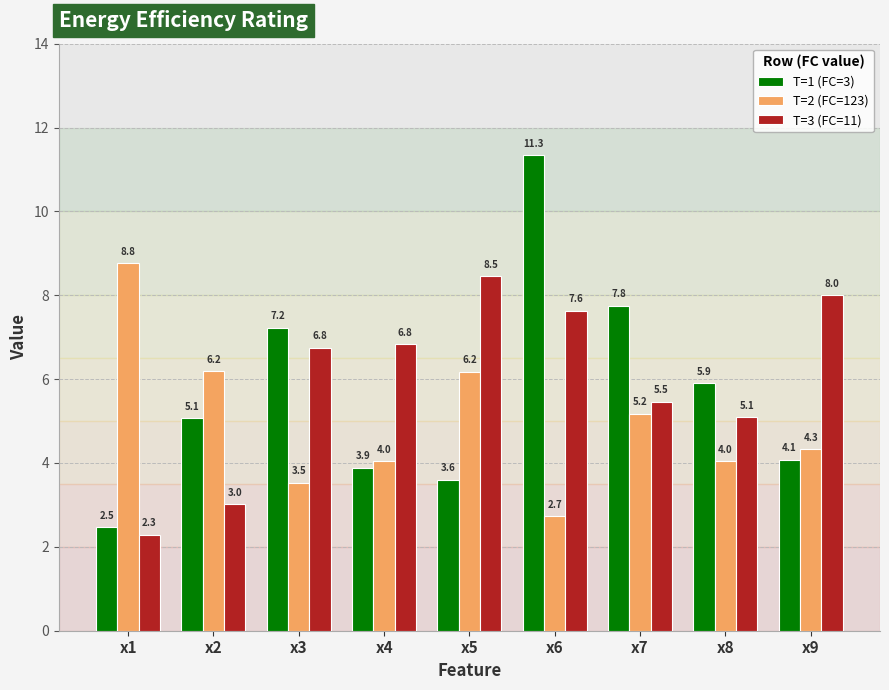

At how many categories does at least one series exceed 9?

1